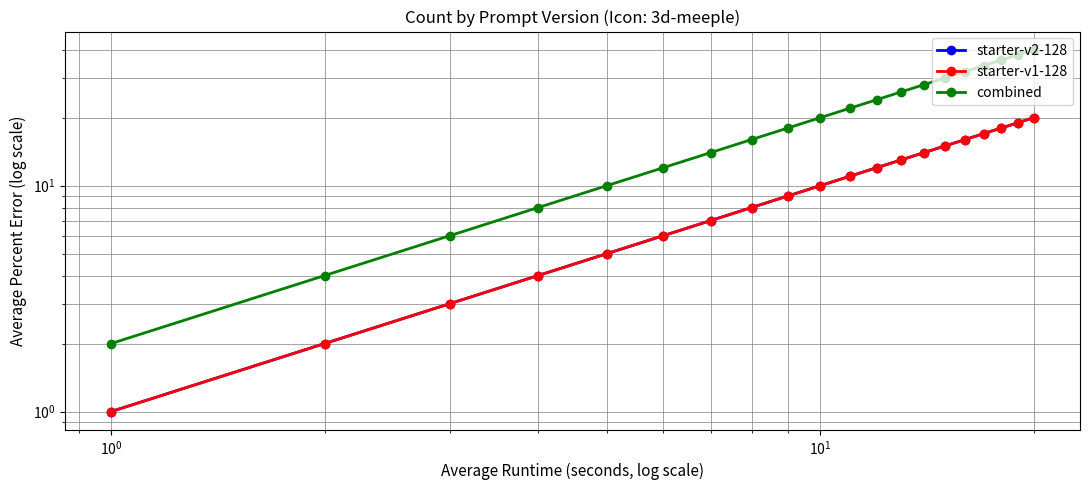

The starter-v2-128 series shows 2 at $\mathdefault{10^{2}}$. True or false?

False